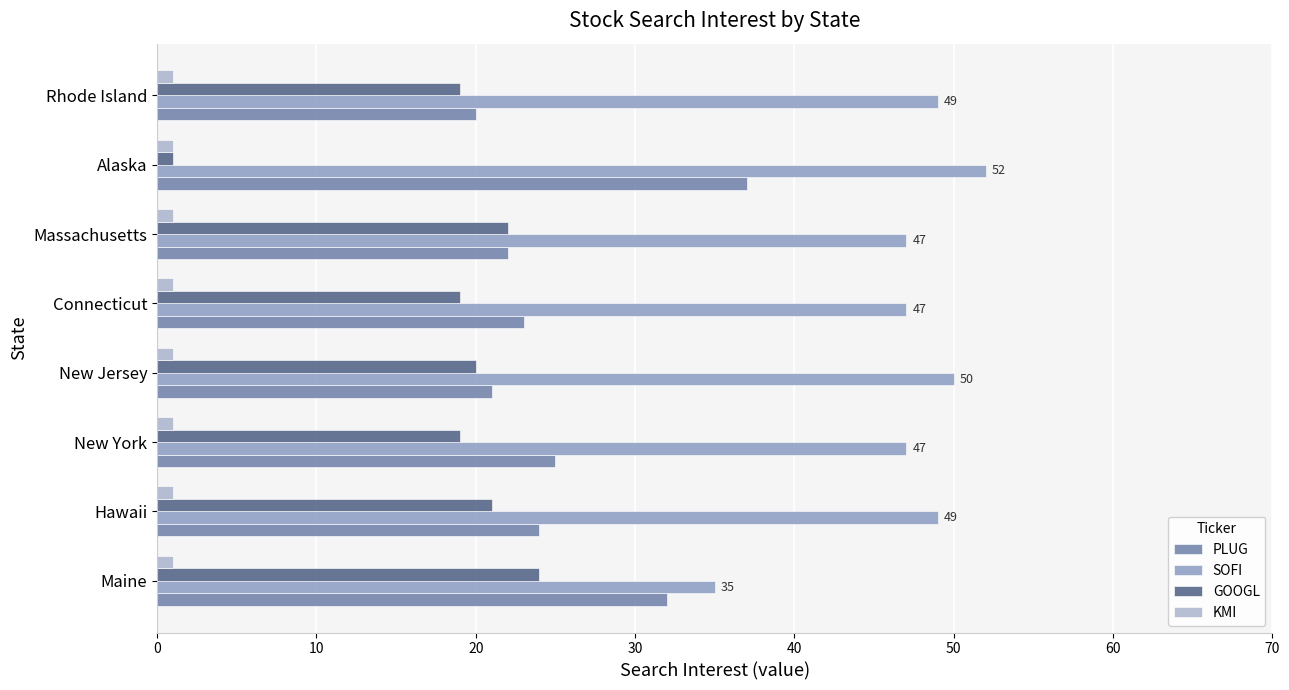

The value of SOFI at Connecticut is 47. True or false?

True